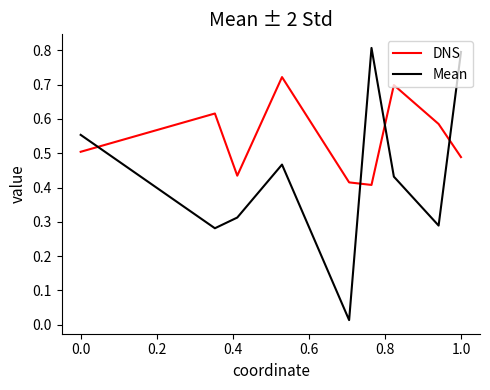

What is the greatest value displayed?

0.8